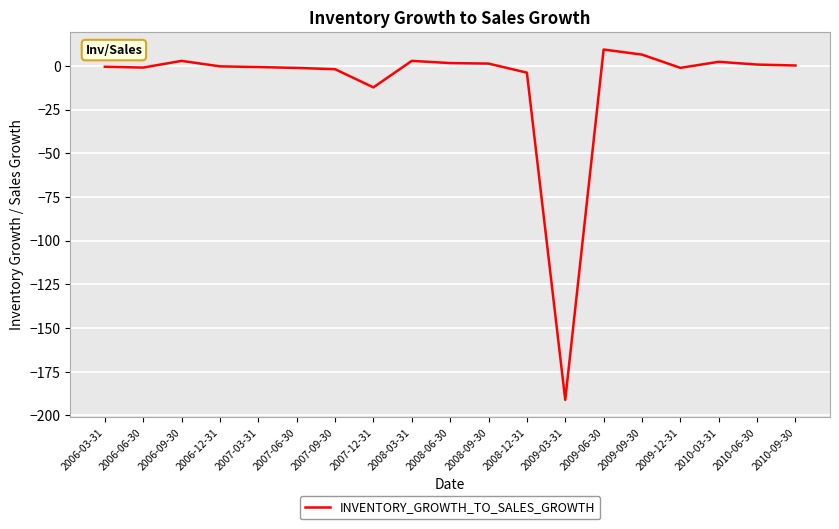

What is the sum of all values?

-185.9